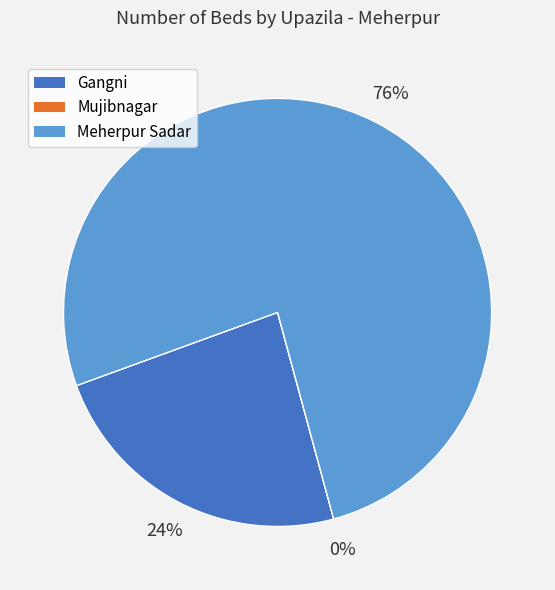

Is the sum of Meherpur Sadar and Gangni greater than half?

Yes